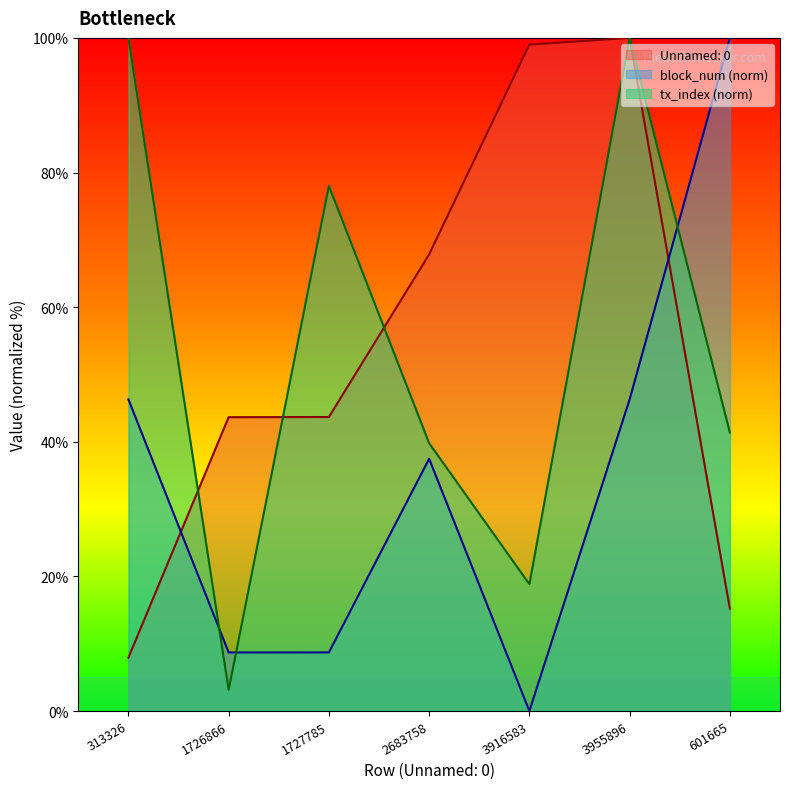

What is the difference between the block_num values at 3955896 and 601665?

53.7